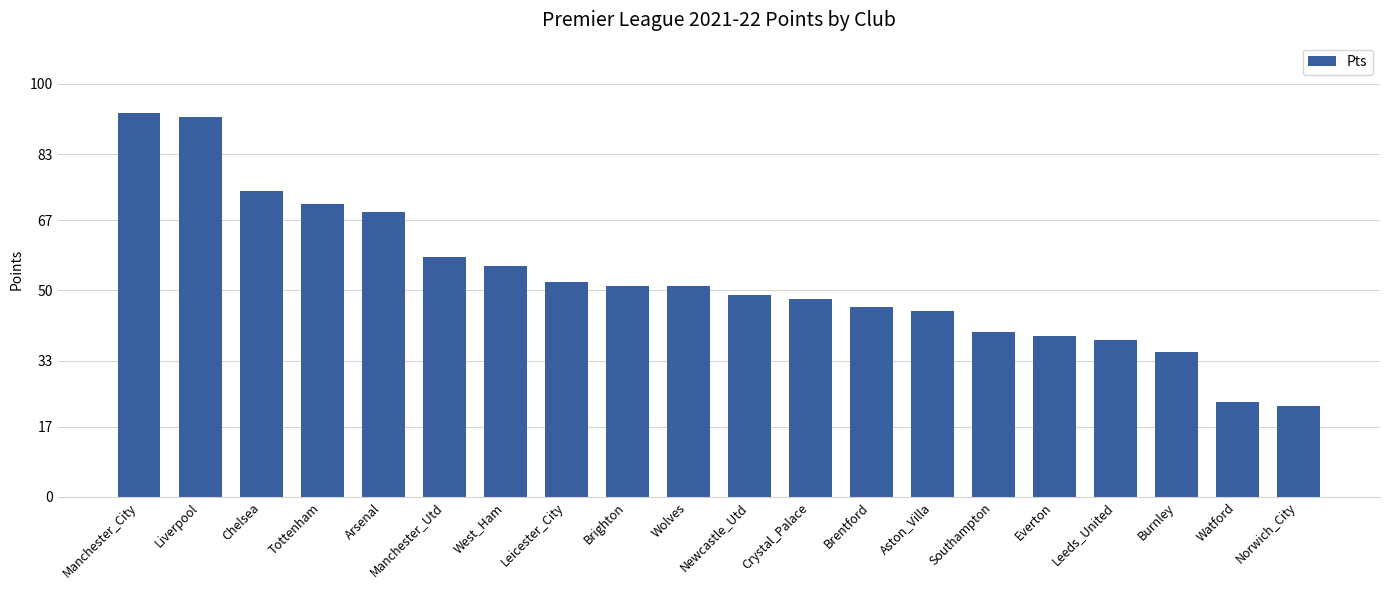

Are the bars horizontal?

No